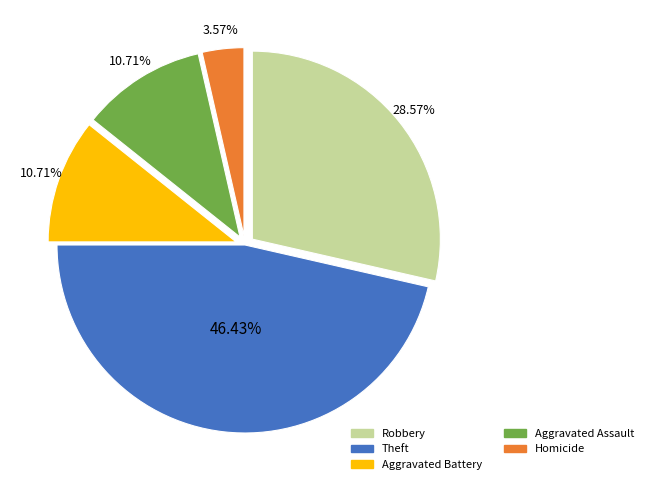

What percentage do Aggravated Battery and Aggravated Assault together represent?

21.4%